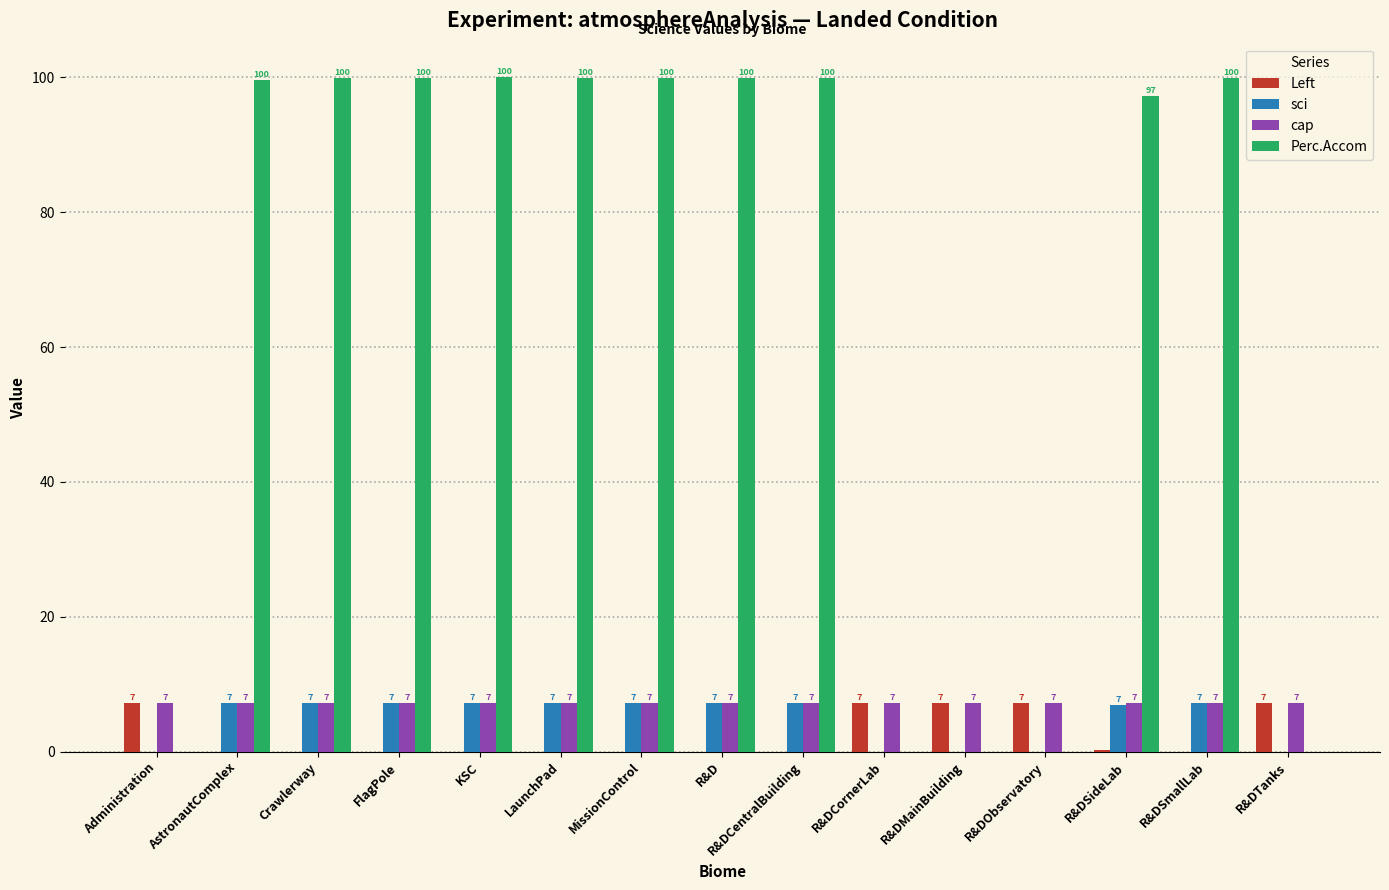

The value of cap at R&DTanks is 7.2. True or false?

True